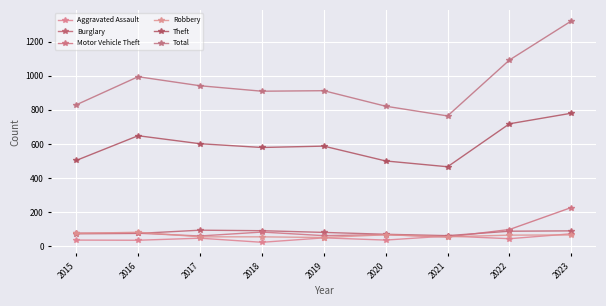

How many values in the Aggravated Assault series are below 44?

4